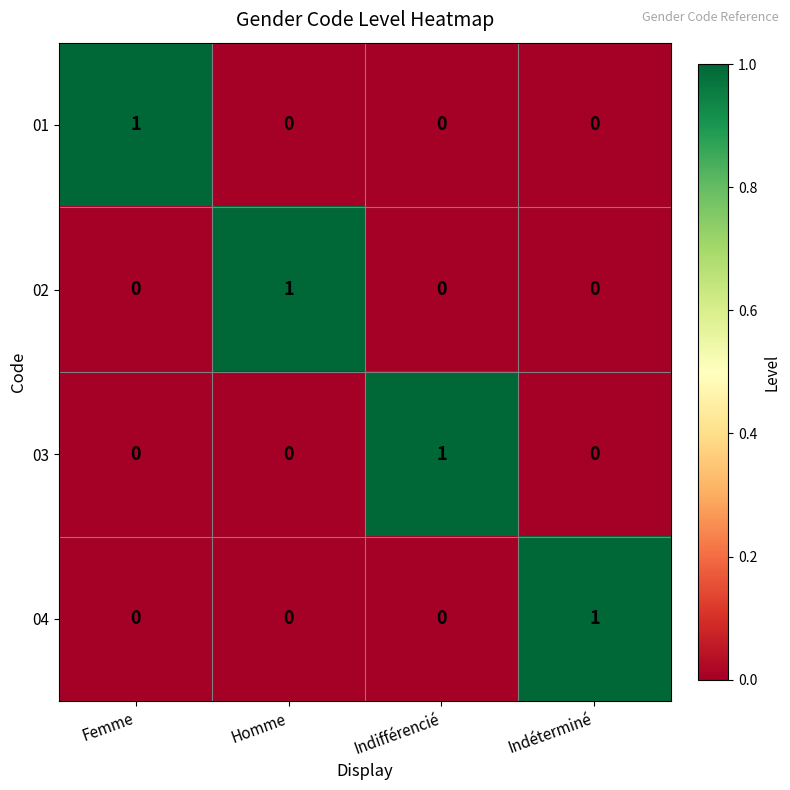

How many 03 values are between 0 and 1?

4